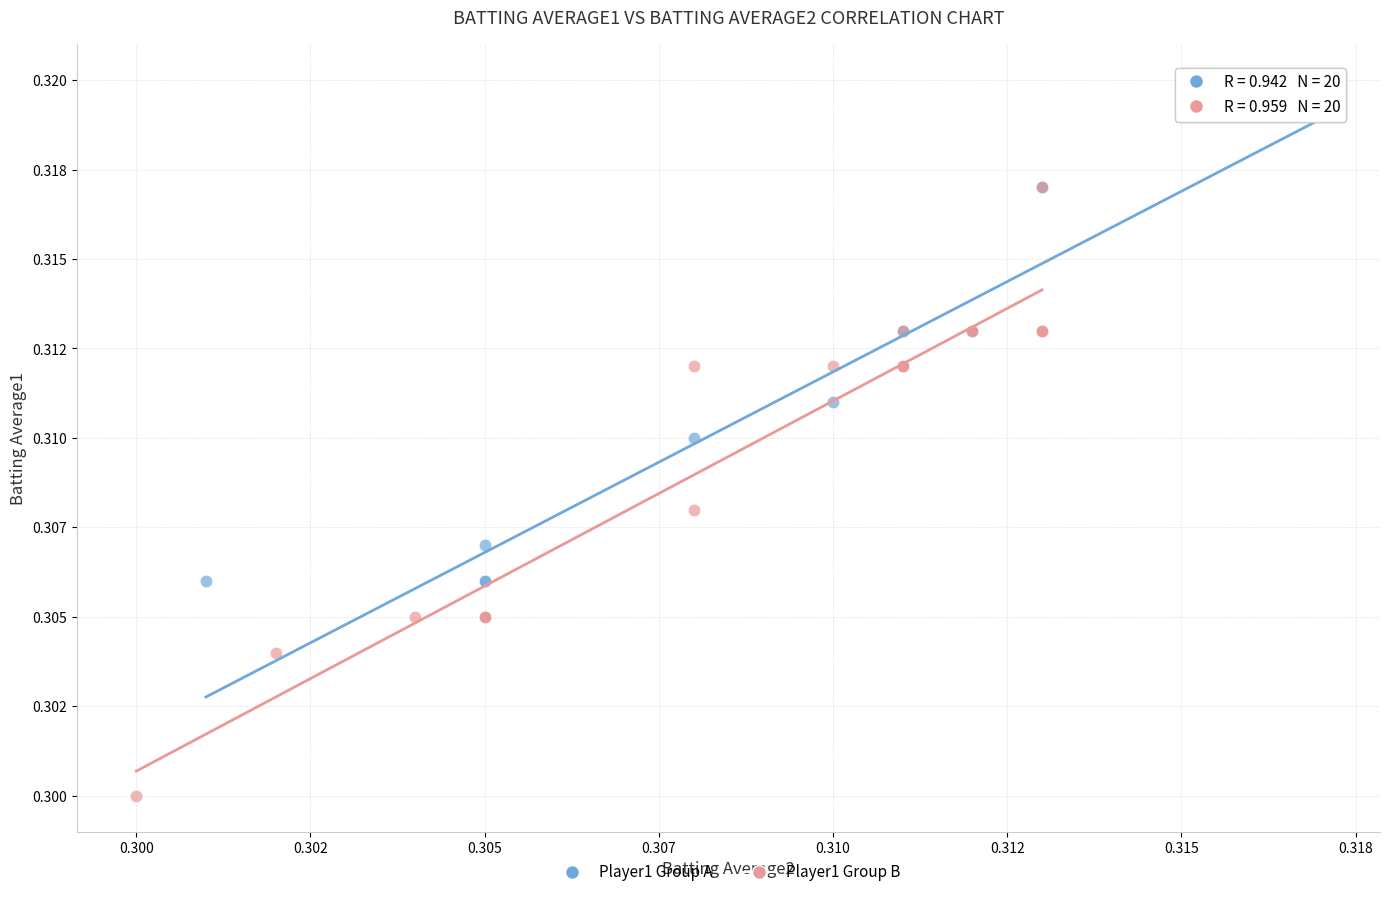

Which series has the largest Y range (max minus min)?

Player1 Group B